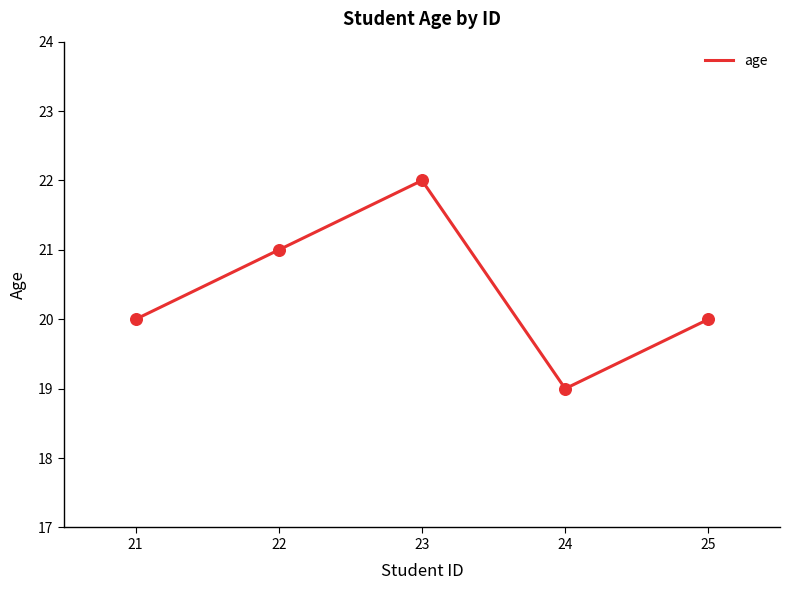

Which has a higher value, 22 or 21?

22